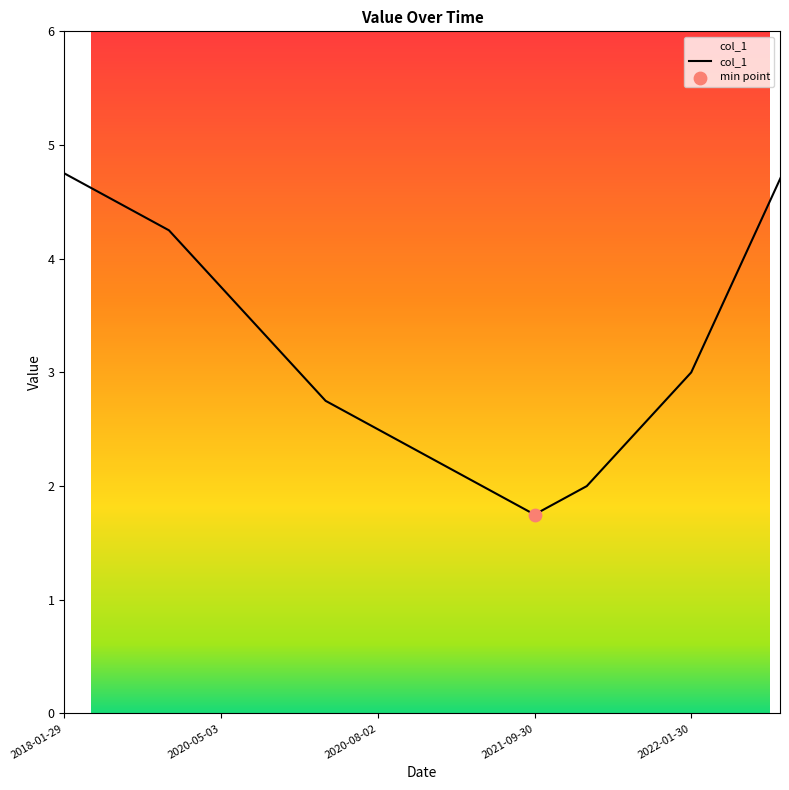

Approximately how many times larger is the value at 2022-03-31 compared to 2020-06-30?

1.5